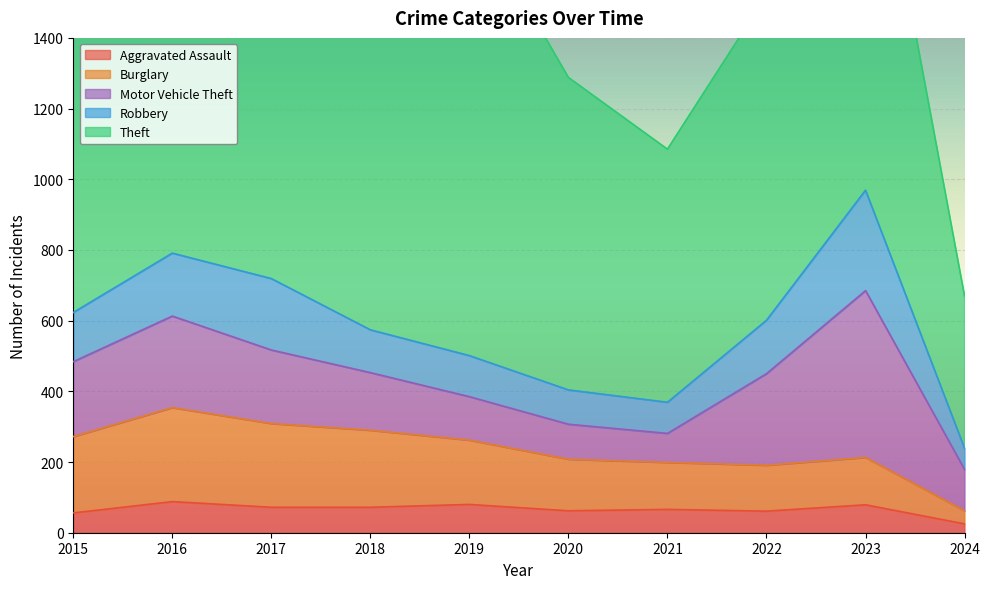

The value of Theft at 2017 is 1188. True or false?

True